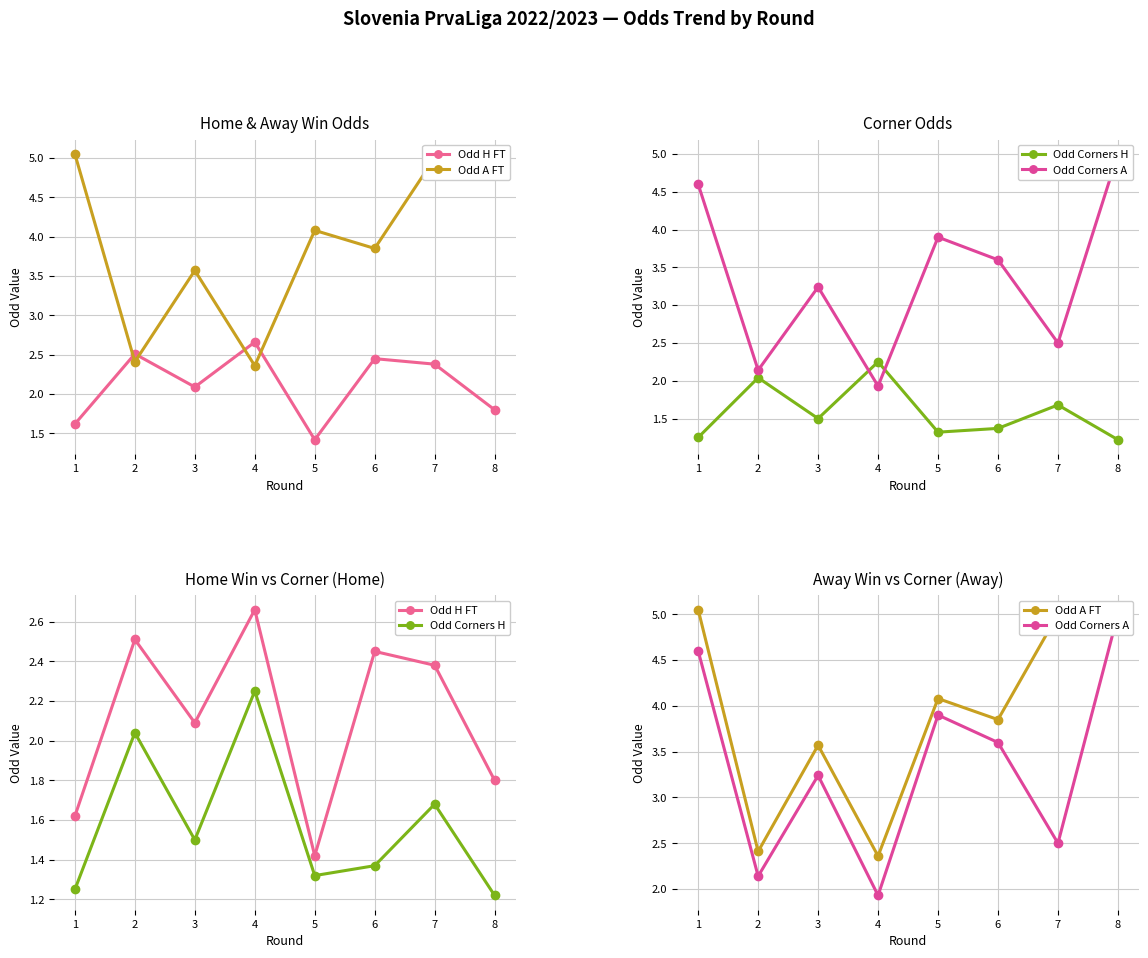

The Odd Corners A series shows 3.2 at 3. True or false?

True